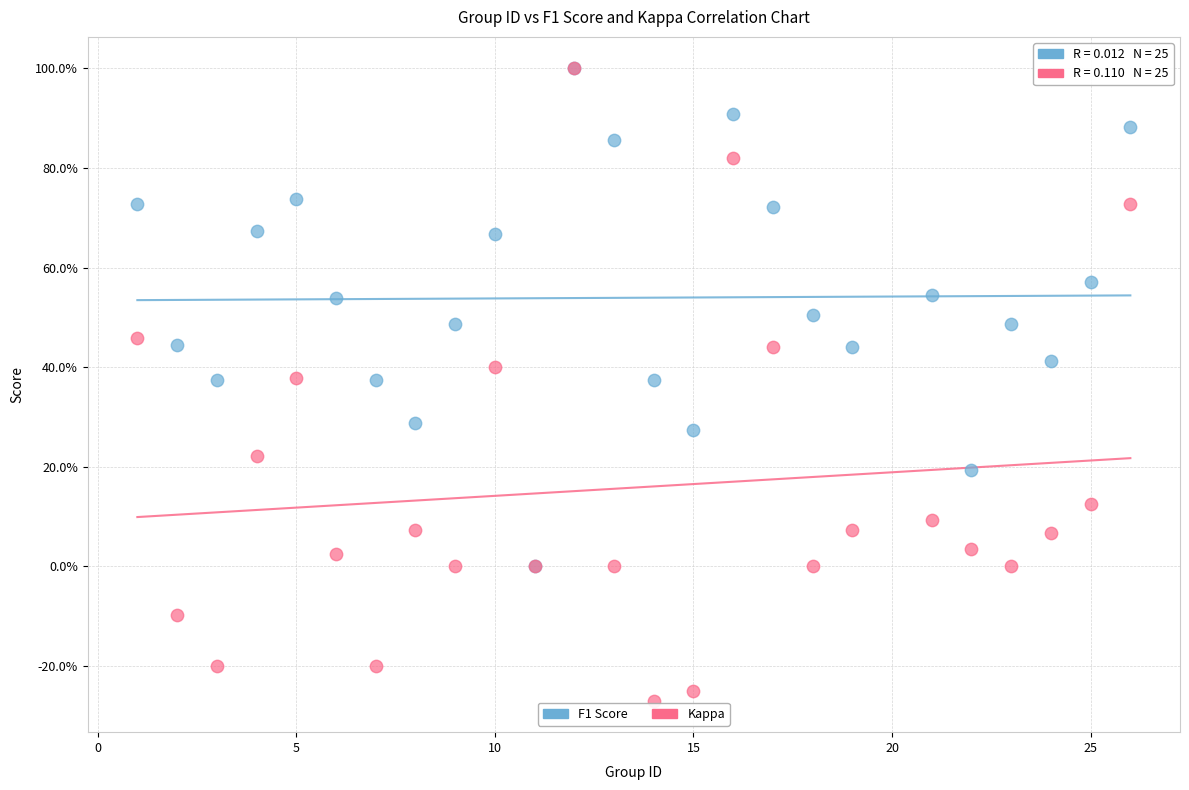

Which series reaches the minimum Y coordinate?

Kappa